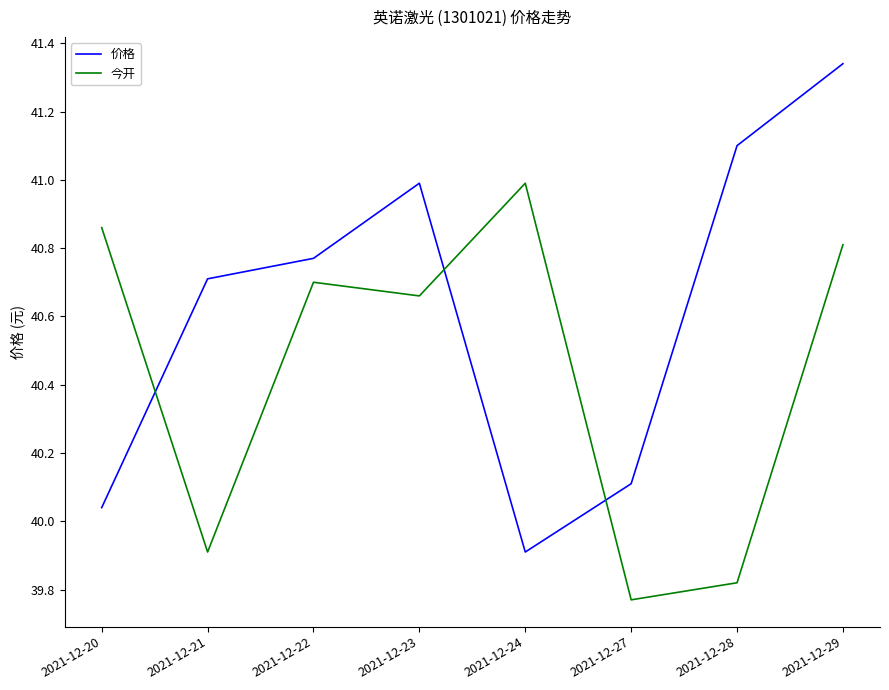

True or false: 今开 has a value of 59.5 at 2021-12-21.

False